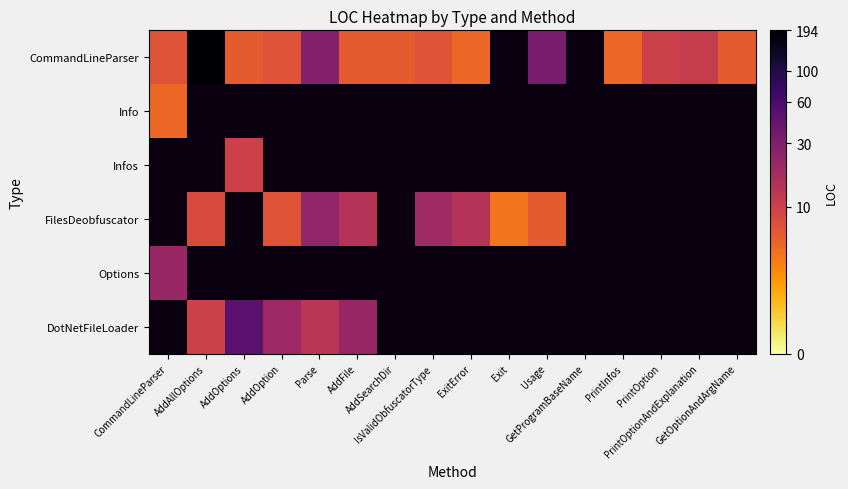

Reading left to right, transcribe all the data shown in this chart.

CommandLineParser: CommandLineParser=2.1	AddAllOptions=5.3	AddOptions=1.9	AddOption=2.1	Parse=3.4	AddFile=1.9	AddSearchDir=1.9	IsValidObfuscatorType=2.1	ExitError=1.8	Exit=0.0	Usage=3.5	GetProgramBaseName=0.0	PrintInfos=1.8	PrintOption=2.4	PrintOptionAndExplanation=2.5	GetOptionAndArgName=1.9
Info: CommandLineParser=1.8	AddAllOptions=0.0	AddOptions=0.0	AddOption=0.0	Parse=0.0	AddFile=0.0	AddSearchDir=0.0	IsValidObfuscatorType=0.0	ExitError=0.0	Exit=0.0	Usage=0.0	GetProgramBaseName=0.0	PrintInfos=0.0	PrintOption=0.0	PrintOptionAndExplanation=0.0	GetOptionAndArgName=0.0
Infos: CommandLineParser=0.0	AddAllOptions=0.0	AddOptions=2.4	AddOption=0.0	Parse=0.0	AddFile=0.0	AddSearchDir=0.0	IsValidObfuscatorType=0.0	ExitError=0.0	Exit=0.0	Usage=0.0	GetProgramBaseName=0.0	PrintInfos=0.0	PrintOption=0.0	PrintOptionAndExplanation=0.0	GetOptionAndArgName=0.0
FilesDeobfuscator: CommandLineParser=0.0	AddAllOptions=2.2	AddOptions=0.0	AddOption=2.1	Parse=3.2	AddFile=2.7	AddSearchDir=0.0	IsValidObfuscatorType=3.0	ExitError=2.7	Exit=1.6	Usage=1.9	GetProgramBaseName=0.0	PrintInfos=0.0	PrintOption=0.0	PrintOptionAndExplanation=0.0	GetOptionAndArgName=0.0
Options: CommandLineParser=3.1	AddAllOptions=0.0	AddOptions=0.0	AddOption=0.0	Parse=0.0	AddFile=0.0	AddSearchDir=0.0	IsValidObfuscatorType=0.0	ExitError=0.0	Exit=0.0	Usage=0.0	GetProgramBaseName=0.0	PrintInfos=0.0	PrintOption=0.0	PrintOptionAndExplanation=0.0	GetOptionAndArgName=0.0
DotNetFileLoader: CommandLineParser=0.0	AddAllOptions=2.4	AddOptions=3.9	AddOption=3.0	Parse=2.6	AddFile=3.1	AddSearchDir=0.0	IsValidObfuscatorType=0.0	ExitError=0.0	Exit=0.0	Usage=0.0	GetProgramBaseName=0.0	PrintInfos=0.0	PrintOption=0.0	PrintOptionAndExplanation=0.0	GetOptionAndArgName=0.0